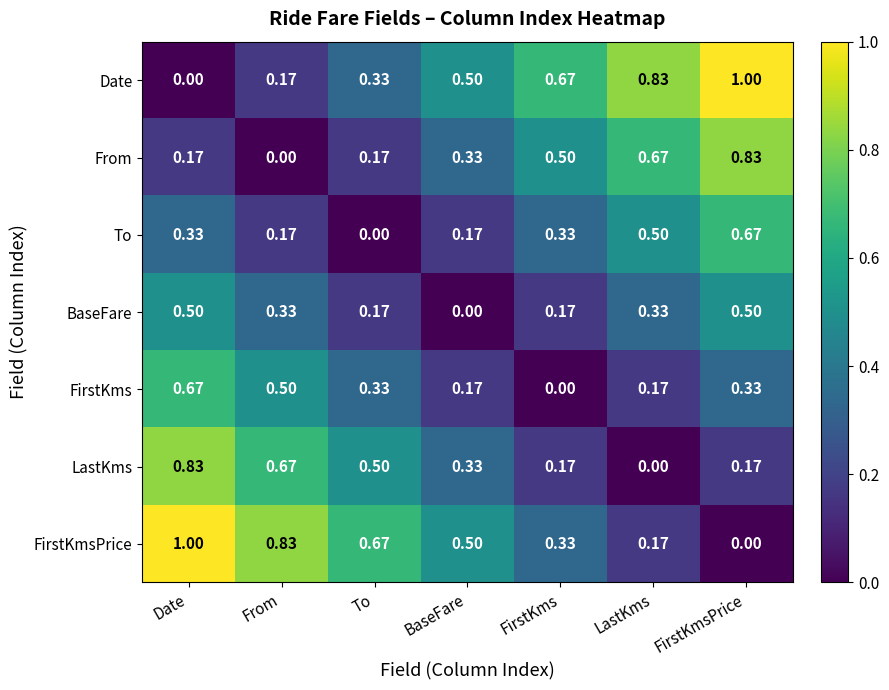

Is the value of Date at BaseFare greater than the value of FirstKms at BaseFare?

Yes